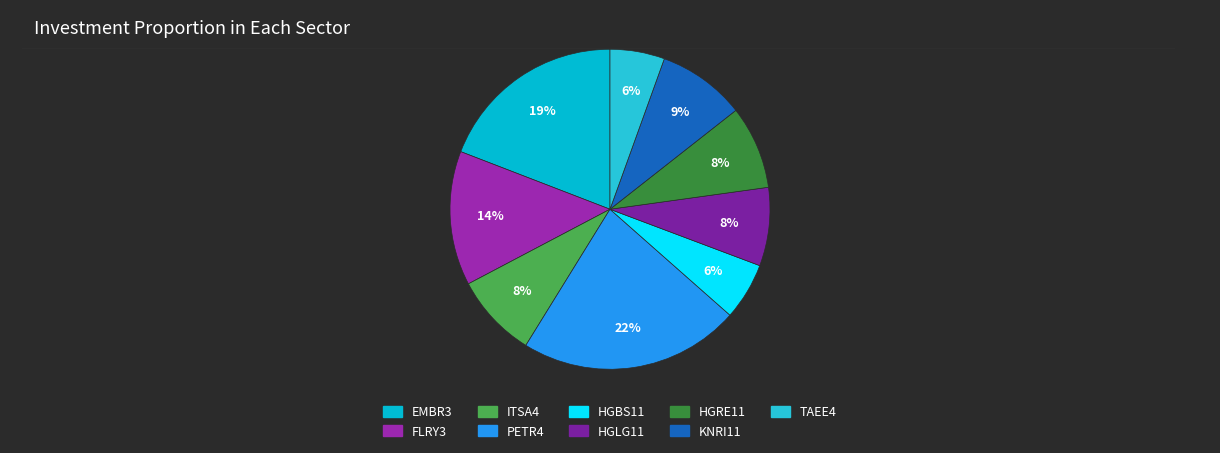

To the nearest percent, what is the combined percentage of FLRY3 and ITSA4?

22%